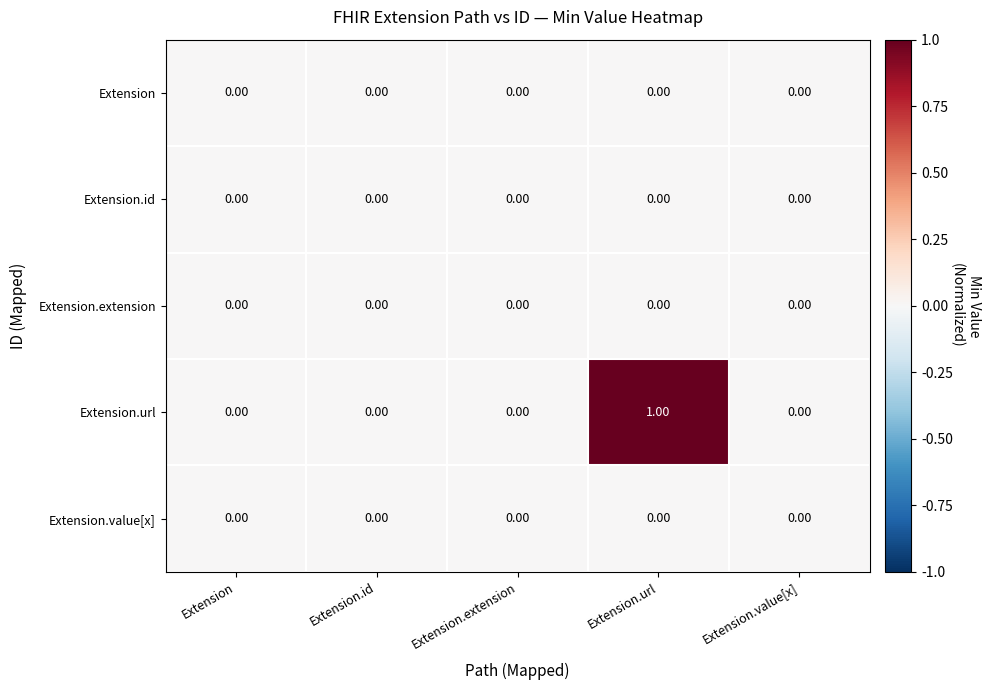

How many series are shown in this chart?

5